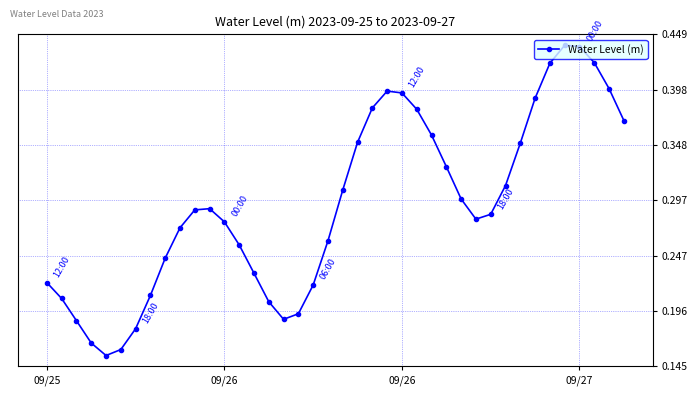

What is the sum of all values?

11.7